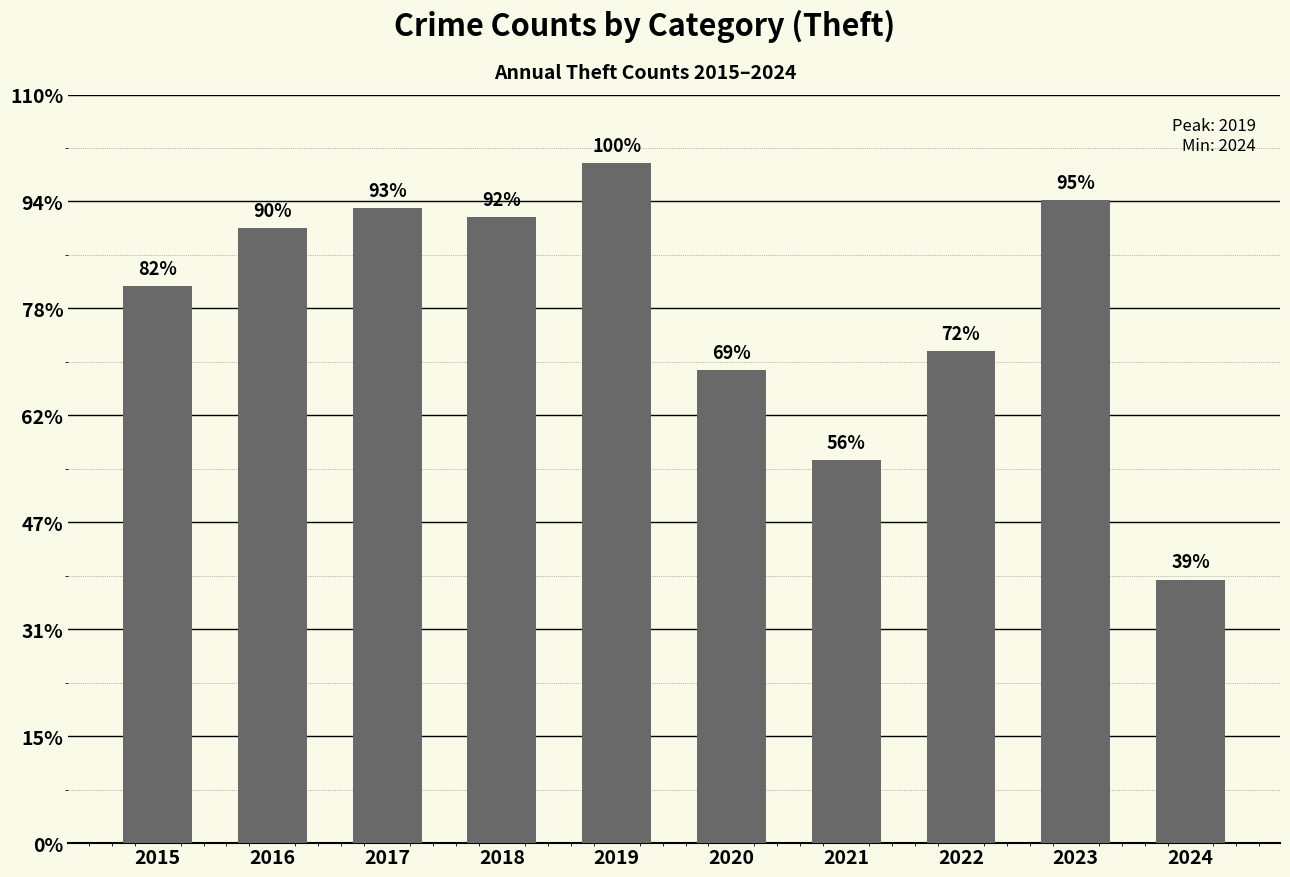

Are the bars grouped side by side (vs. stacked)?

No